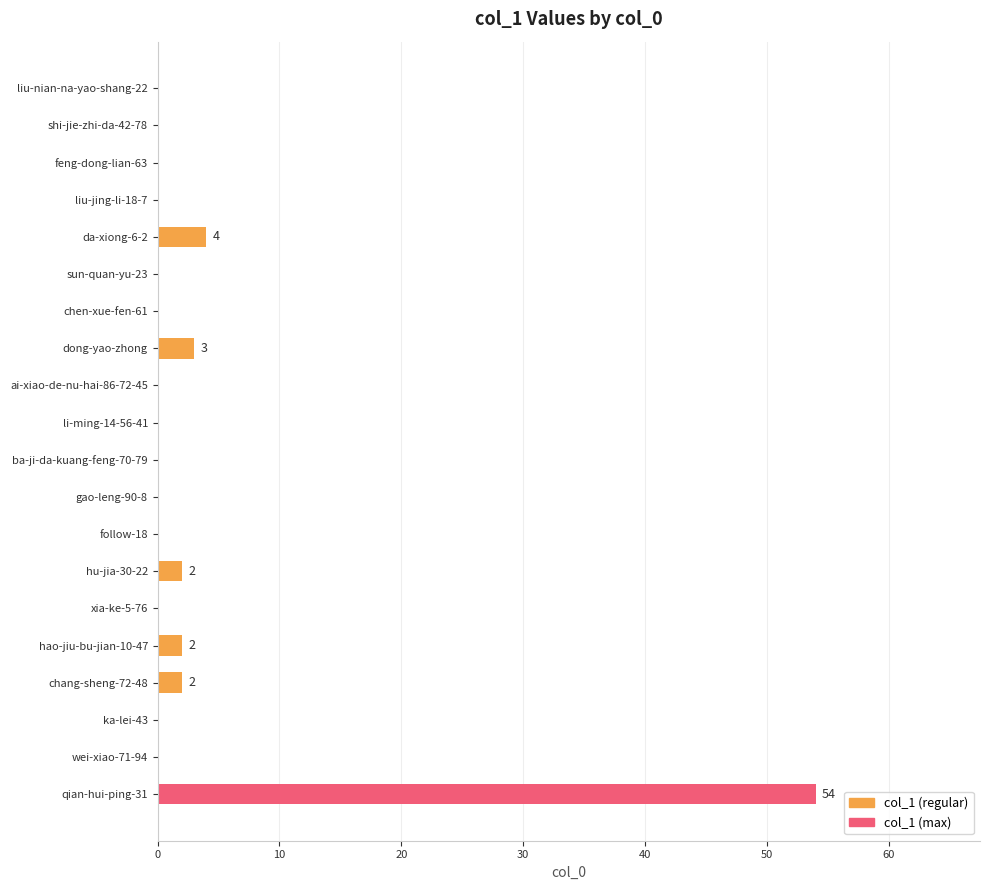

What is the sum of all values?

67